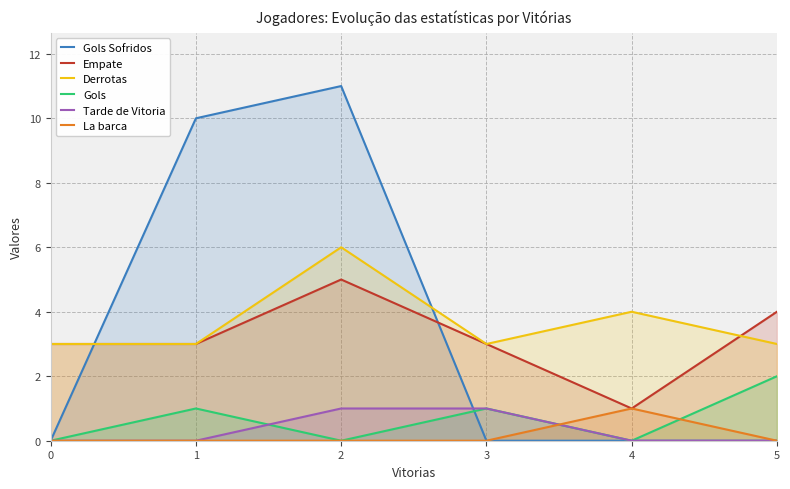

Is the value of Gols at 0 greater than the value of Derrotas at 2?

No